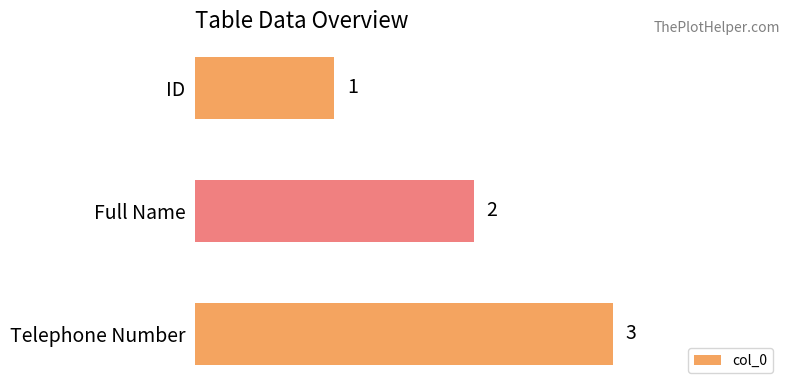

What is the sum of all values?

6